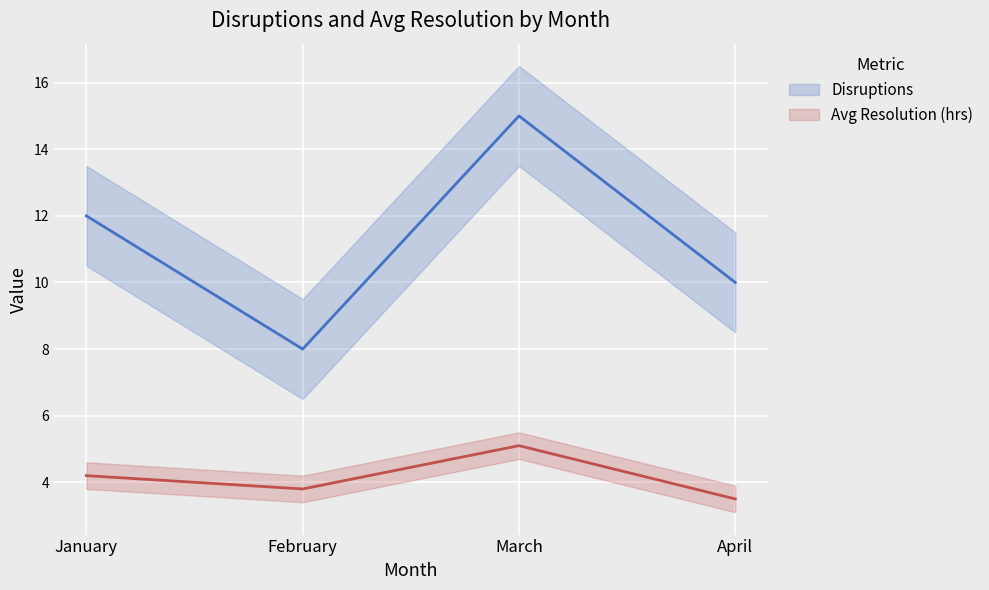

Is it true that Avg Resolution (hrs) equals 3.8 at February?

True